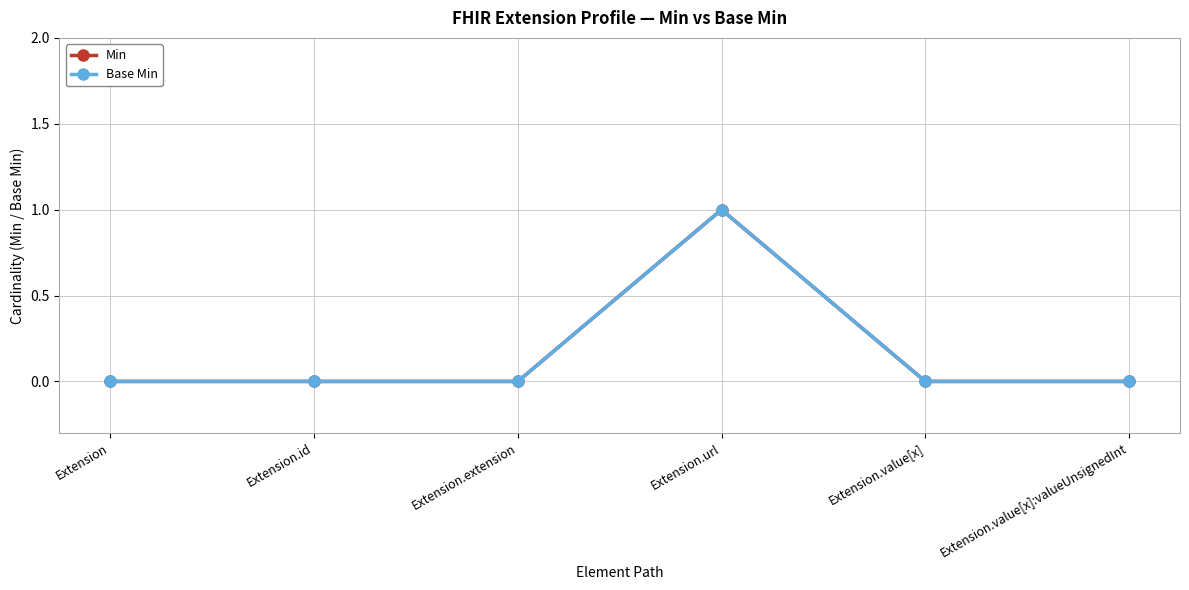

Which category has the highest value in the Min series?

Extension.url